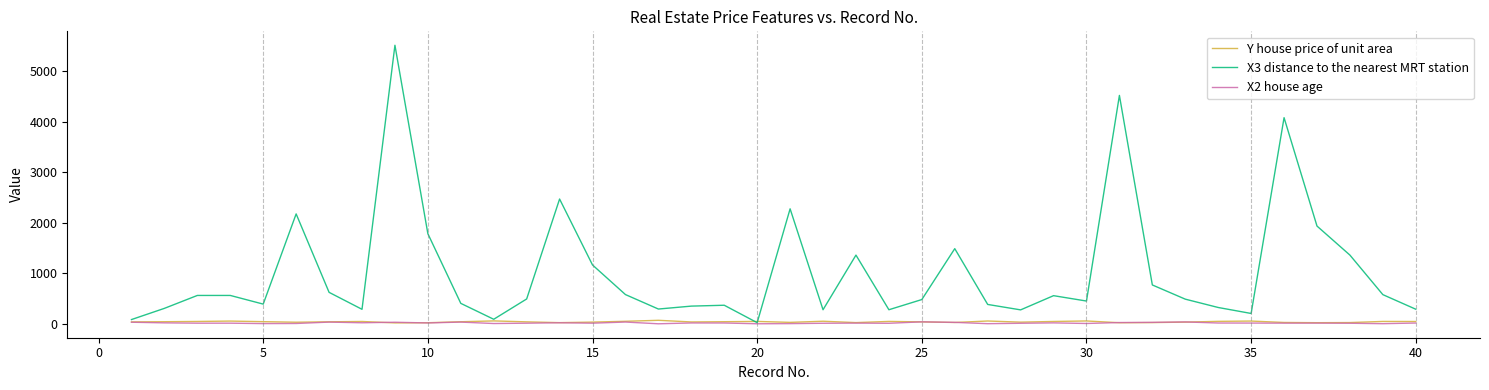

Which series has the largest total across all categories?

X3 distance to the nearest MRT station